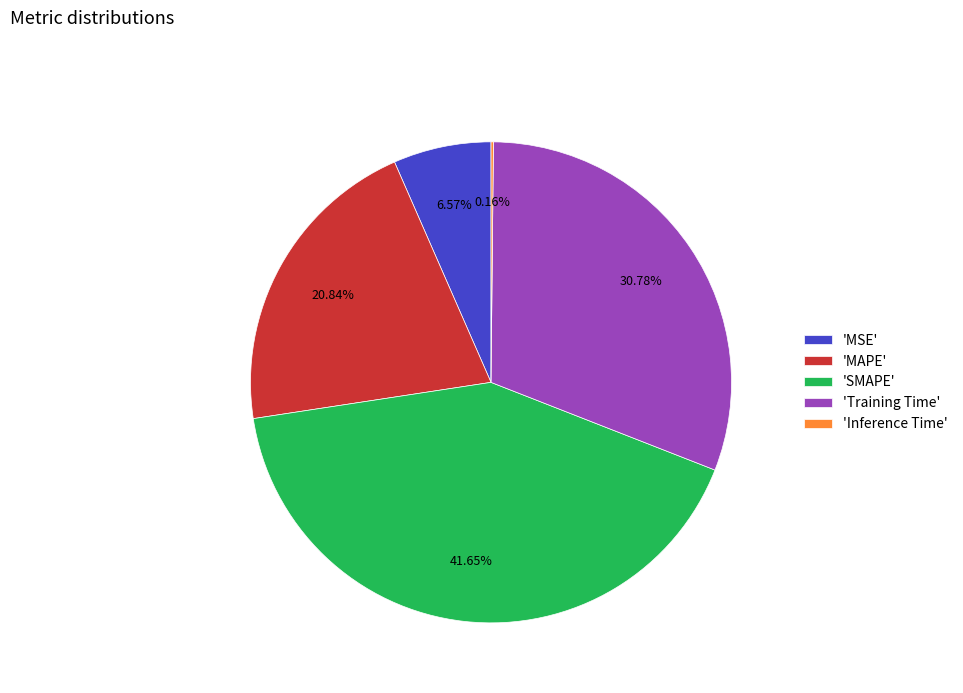

Is 'SMAPE' the majority of the pie?

No